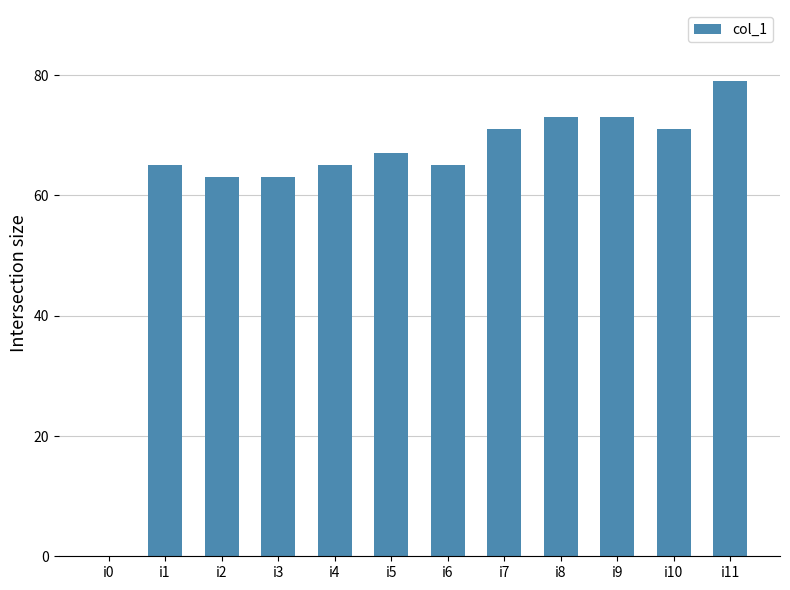

What is the sum of the values at i4 and i0?

65